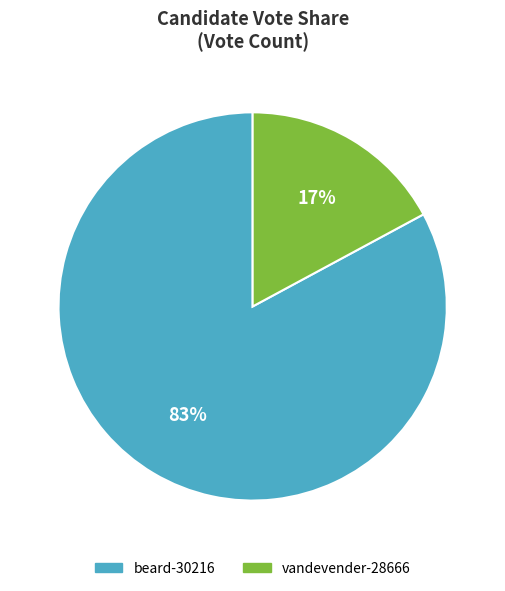

Is there any slice that represents more than half of the pie?

Yes